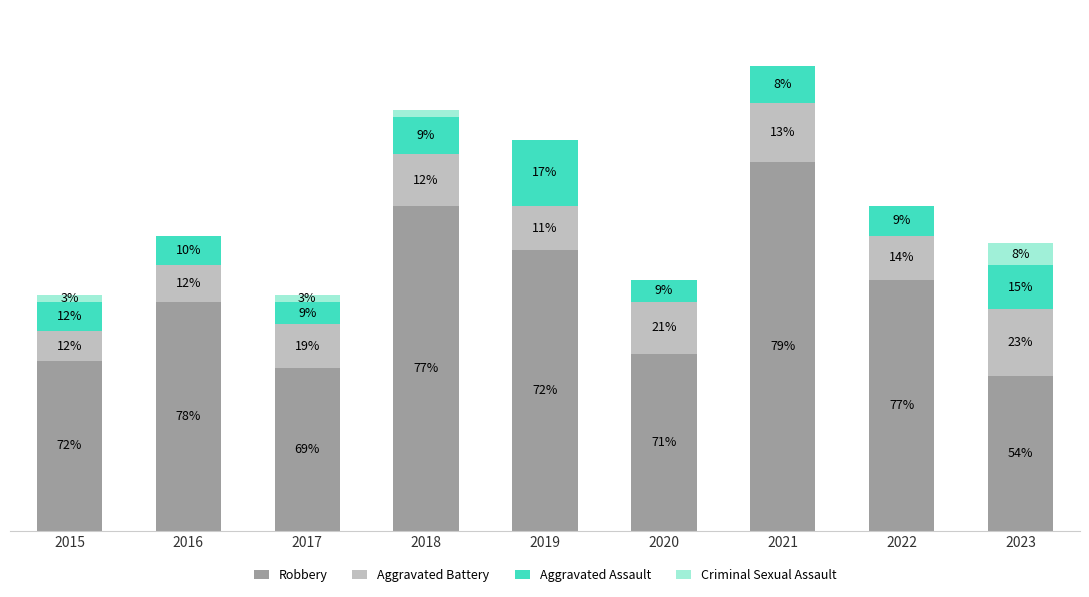

Are the bars horizontal?

No